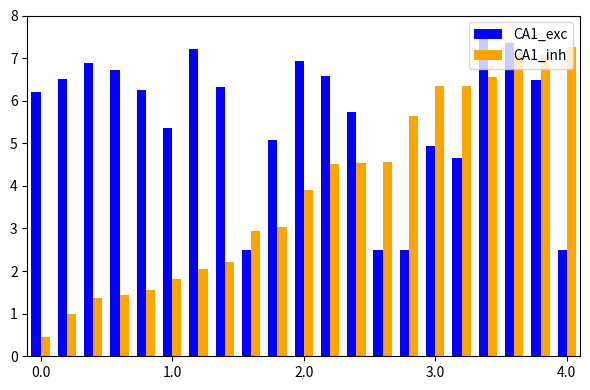

How many bars are there in each group?

2